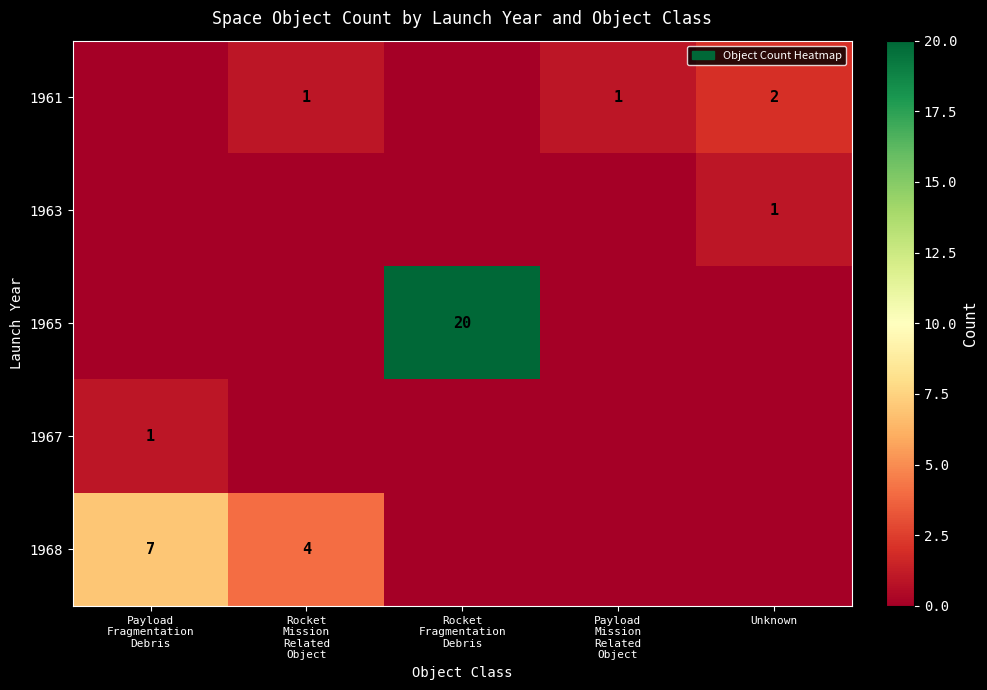

The 1965 series shows 0 at Payload Fragmentation Debris. True or false?

True